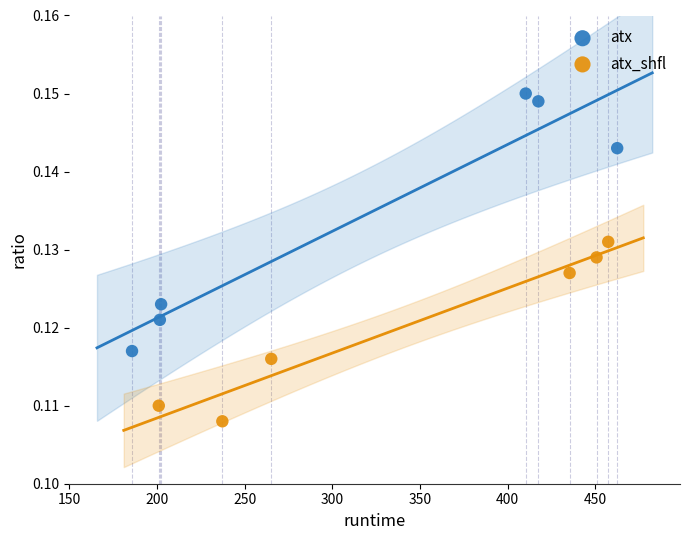

Which series reaches the maximum Y coordinate?

atx